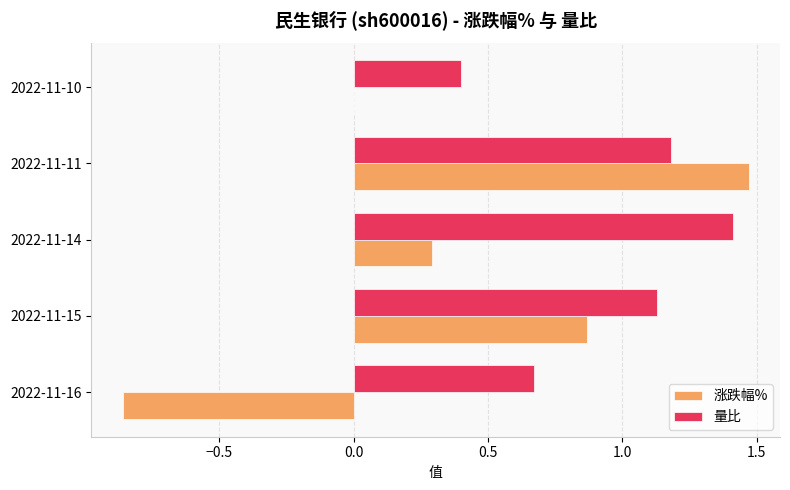

At which category is the sum across all series the highest?

2022-11-11